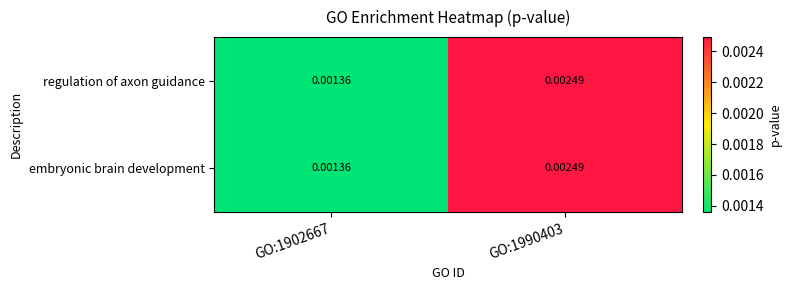

Is the value of regulation of axon guidance at GO:1902667 greater than the value of embryonic brain development at GO:1990403?

No